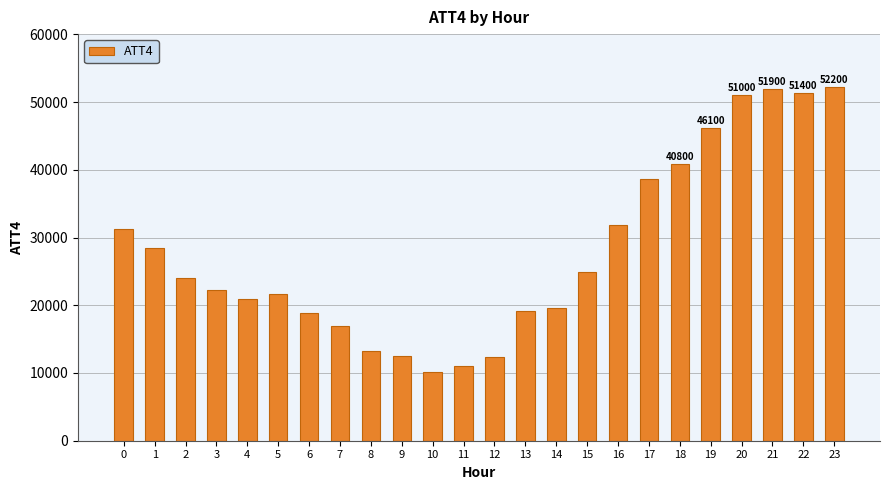

The value at 16 is 31800. True or false?

True